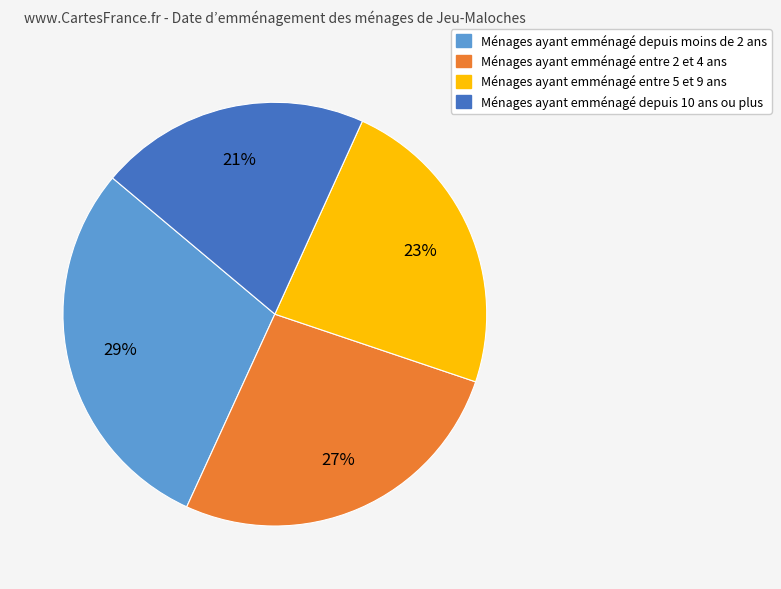

Does any single category account for the majority?

No